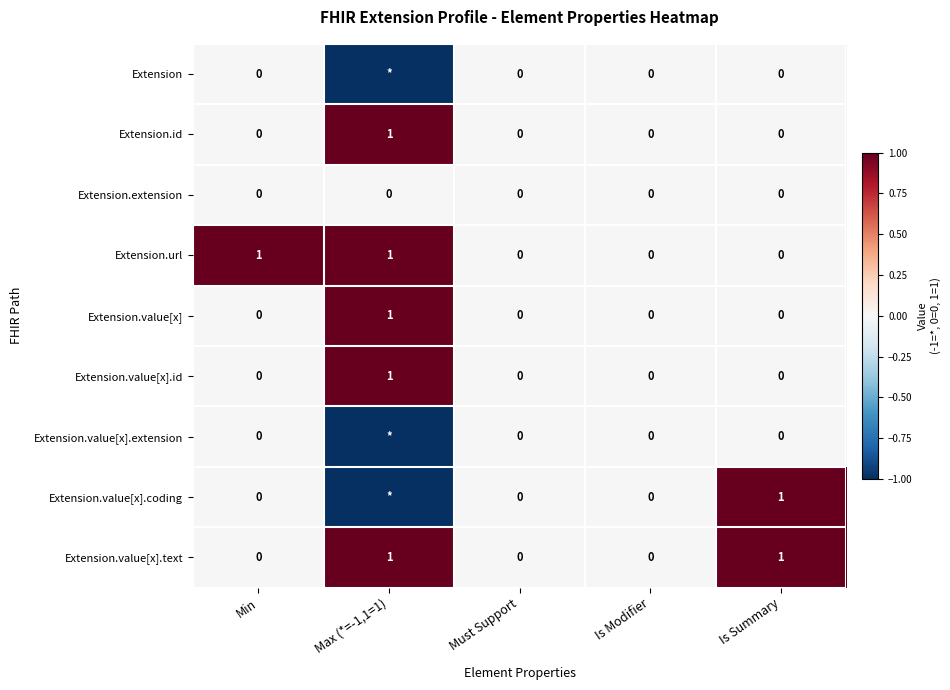

How many Extension.url values are between 0 and 1?

5